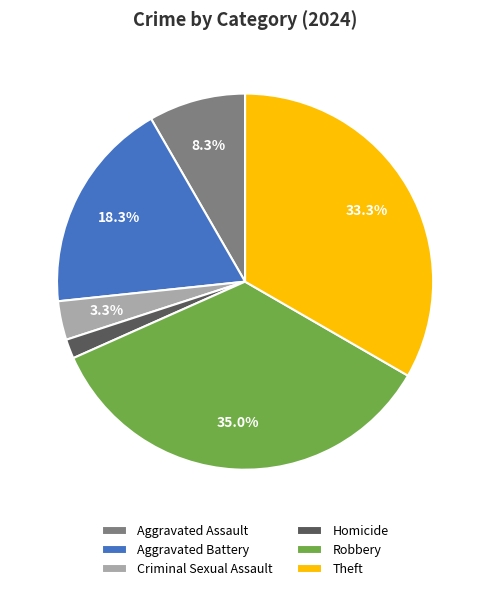

True or false: Aggravated Battery accounts for 4% of the total.

False